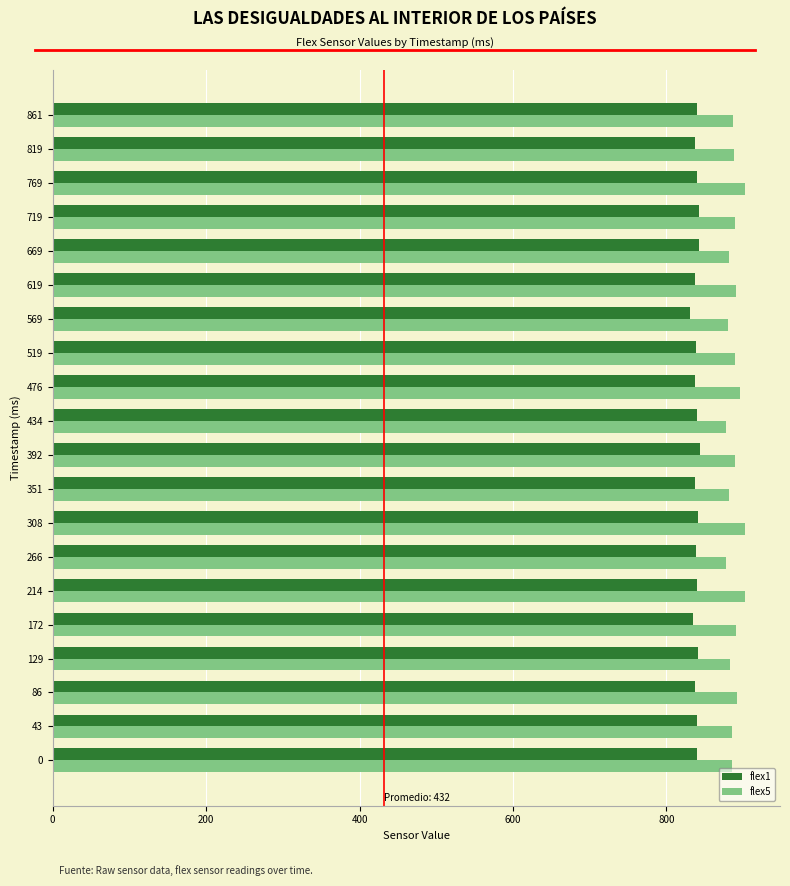

What is the difference between the second highest and minimum values in the flex5 series?

24